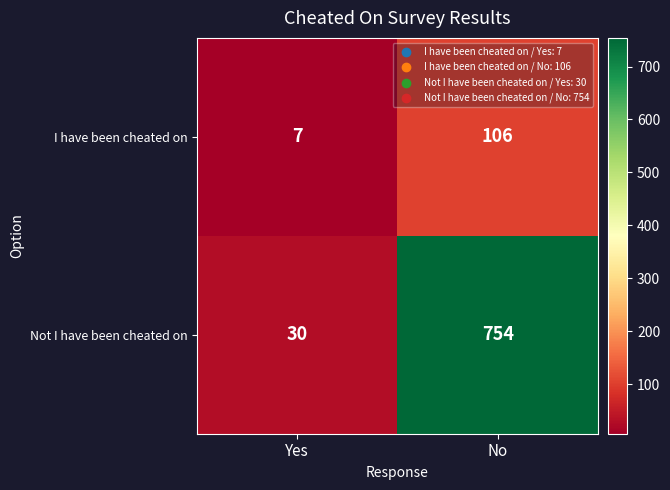

What is the greatest value displayed?

754